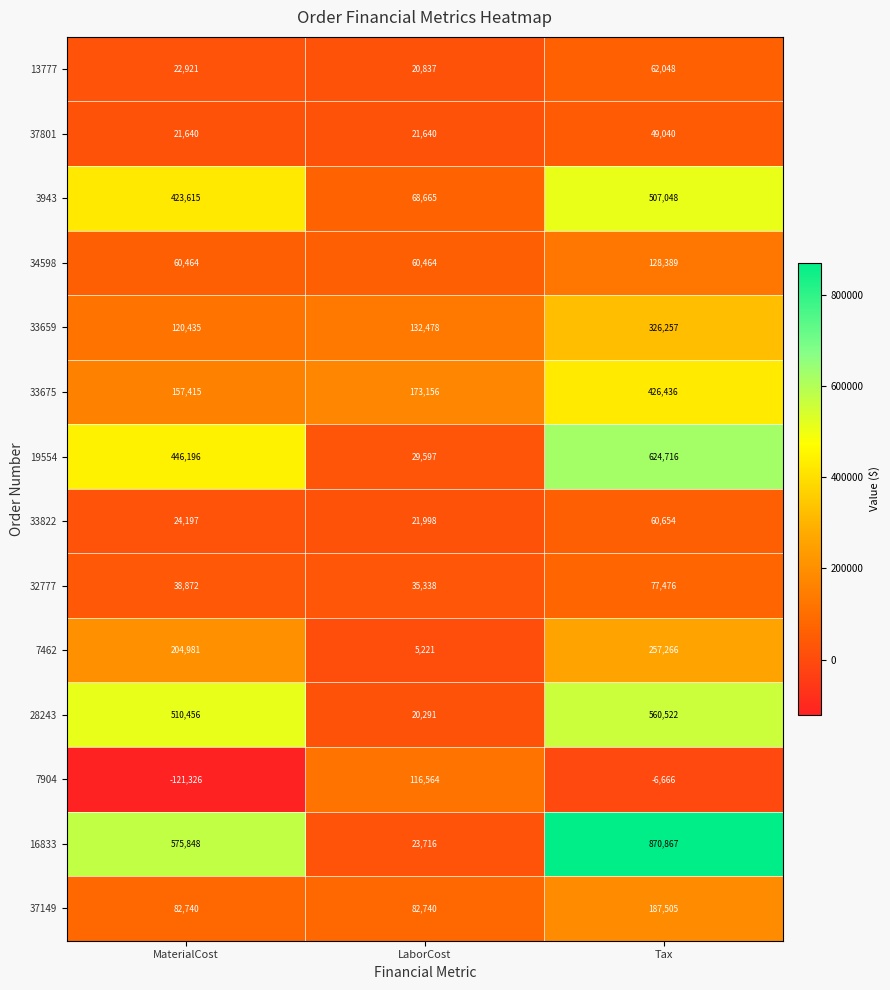

List the series in order of their peak value, lowest first.

37801, 33822, 13777, 32777, 7904, 34598, 37149, 7462, 33659, 33675, 3943, 28243, 19554, 16833